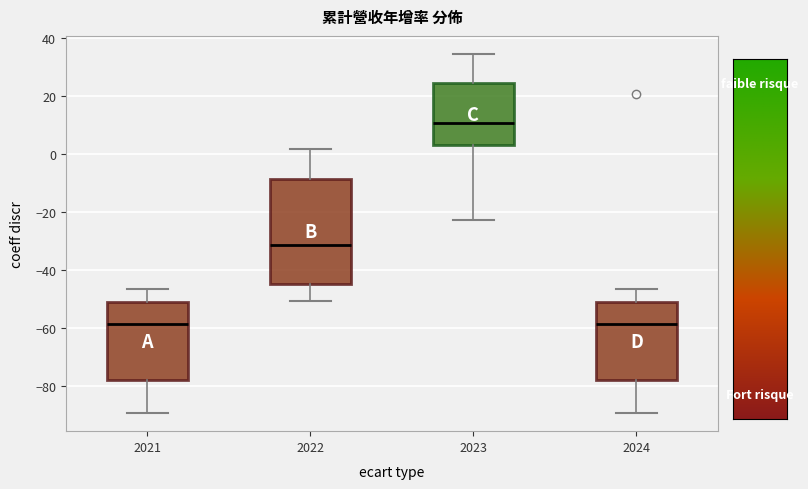

Reading left to right, read every box against the y-axis: the position of its median line, the range the box covers, and the ends of its whiskers. The values are not printed on the chart, so give them approximately, as read against the axis.

2021: median -58, box -78 to -52, whiskers -90 to -46
2022: median -32, box -44 to -8, whiskers -50 to 2
2023: median 10, box 2 to 24, whiskers -22 to 34
2024: median -58, box -78 to -50, whiskers -90 to -46